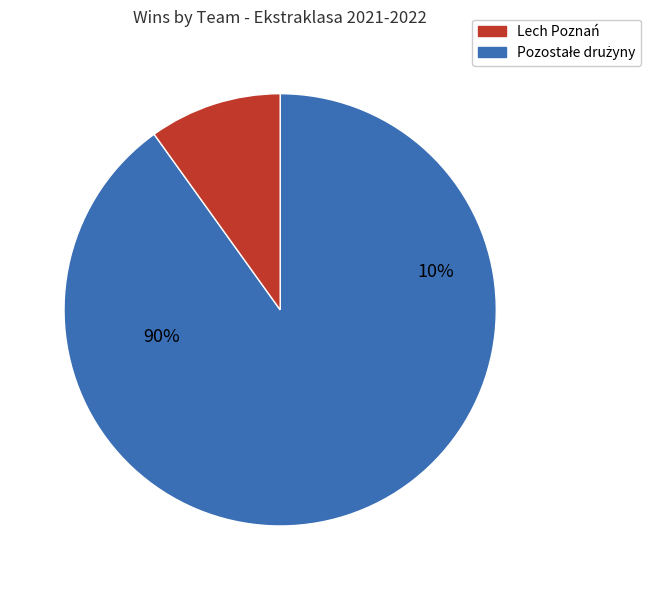

Is it true that Górnik Łęczna is 1% of the pie?

False